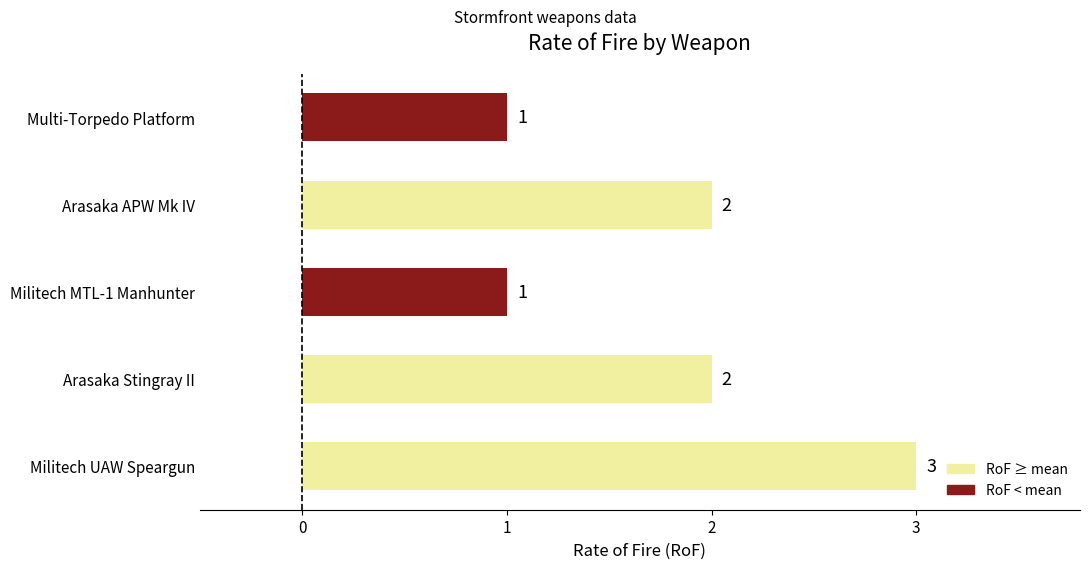

What is the ratio of the value at Multi-Torpedo Platform to the value at Arasaka APW Mk IV?

0.5